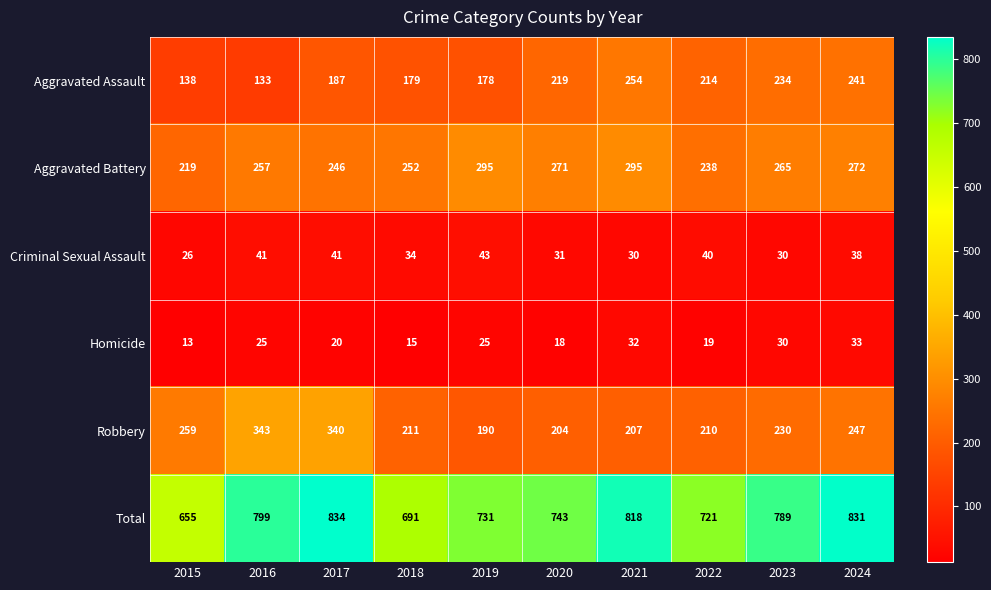

What is the sum of all Aggravated Battery values?

2610